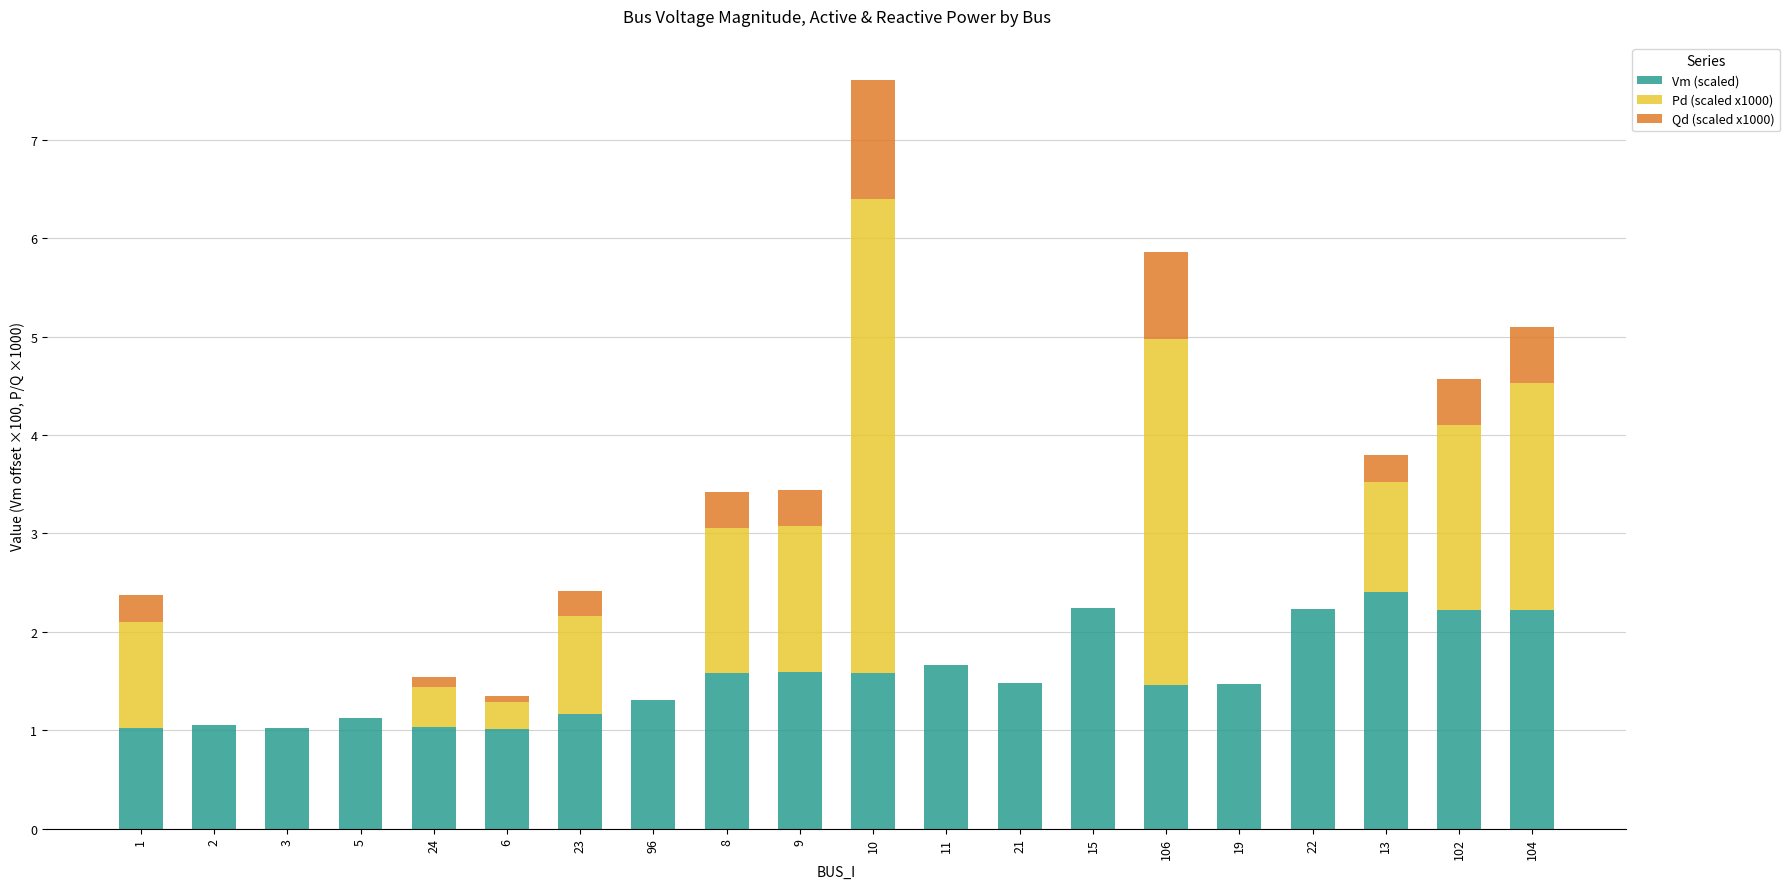

At which category is the sum across all series the highest?

10